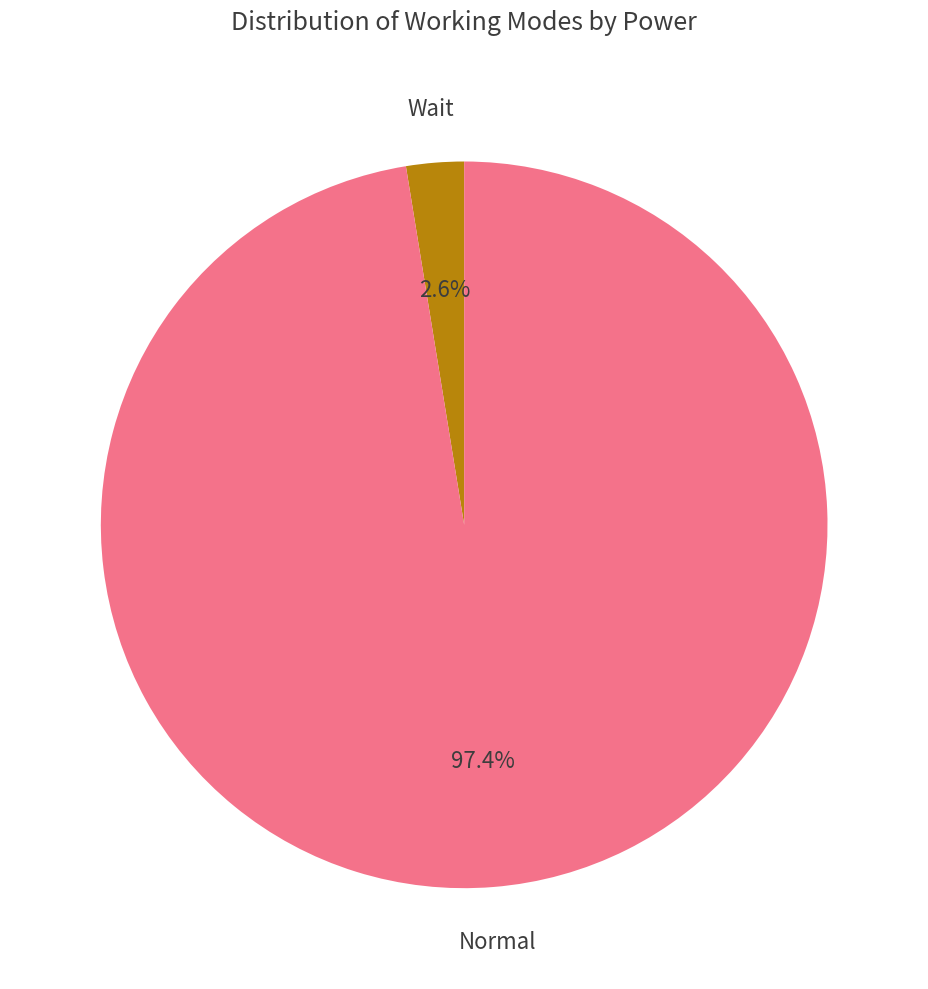

How many slices are in this pie chart?

2